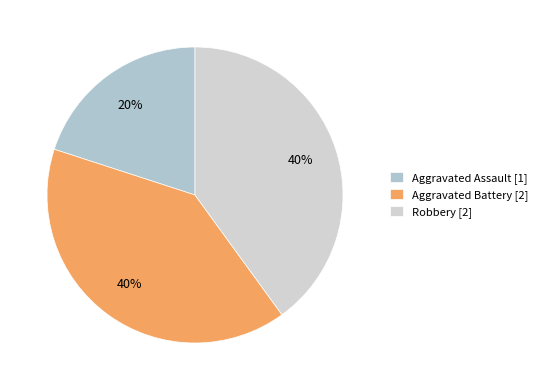

Which slice is the largest?

Aggravated Battery